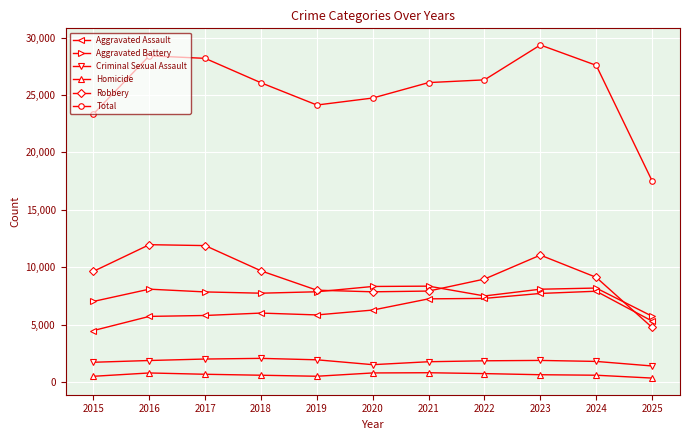

What is the value of the Aggravated Battery point at the 2nd from the left?

8085